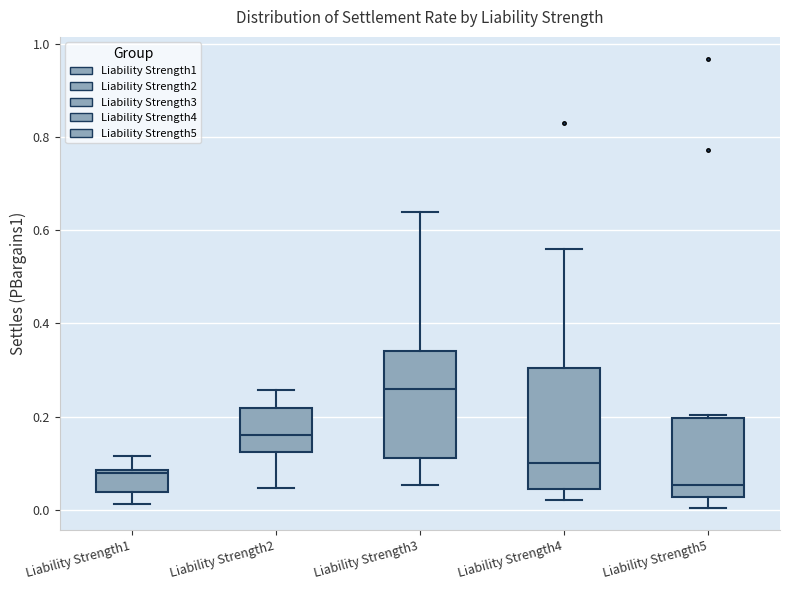

Where does the upper whisker of the box for Liability Strength4 end on the y-axis? The values are not printed on the chart, so give them approximately, as read against the axis.

0.56